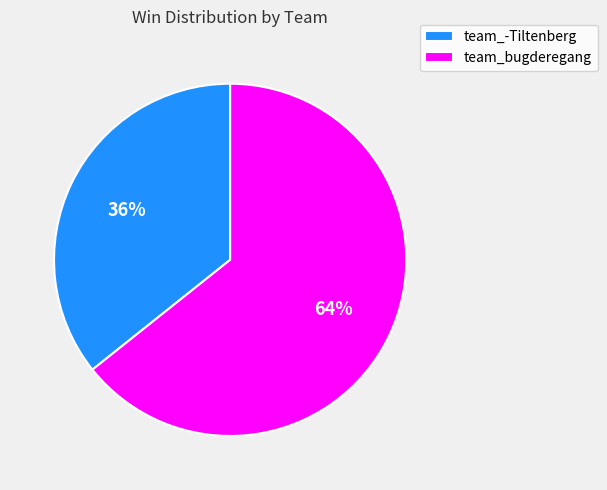

Rank the categories by value from highest to lowest.

team_bugderegang, team_-Tiltenberg